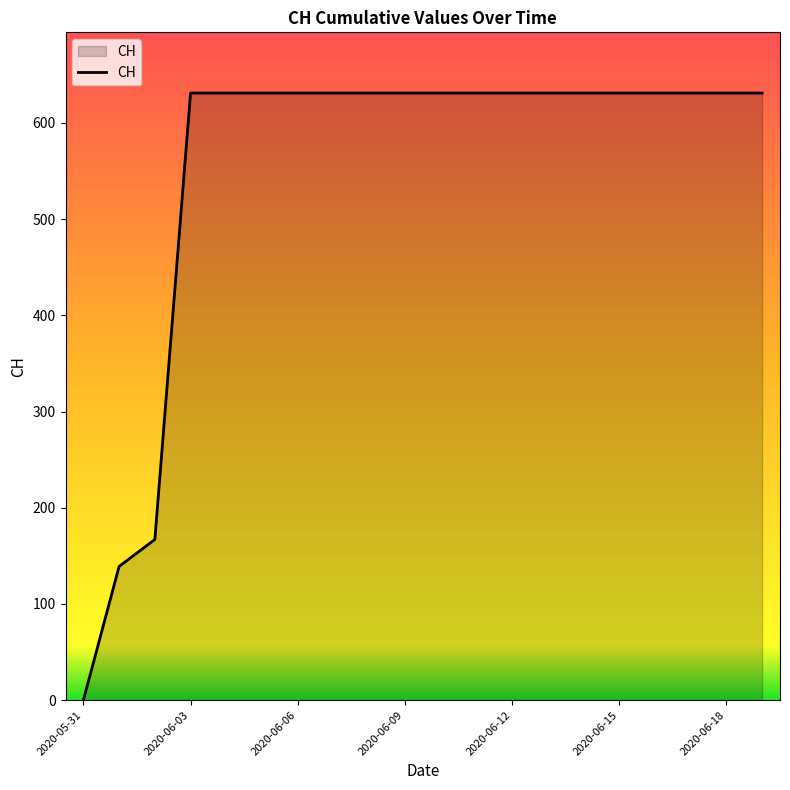

What is the difference between the maximum and minimum values?

631